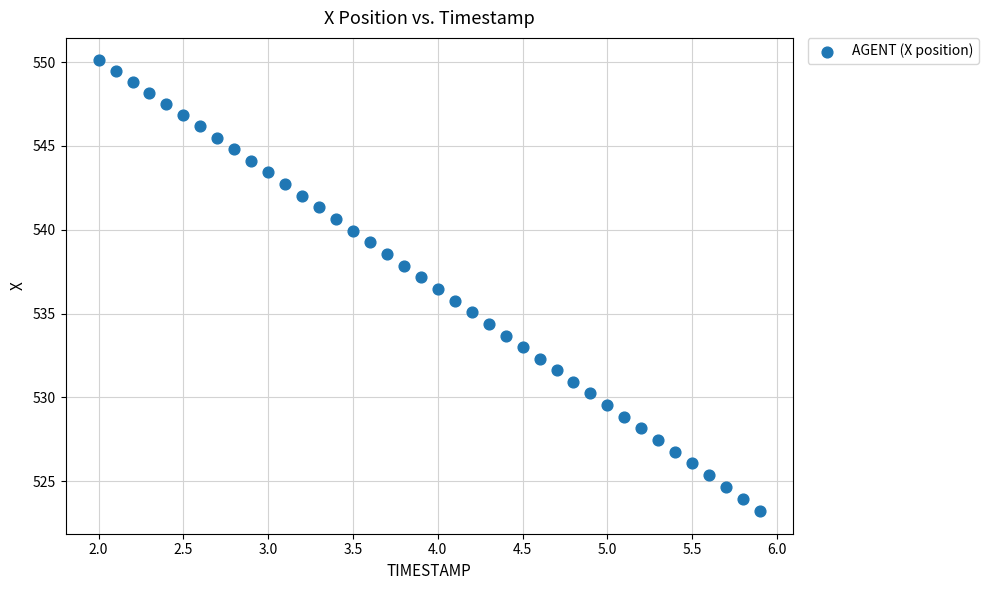

What is the range of X values (max minus min)?

3.9